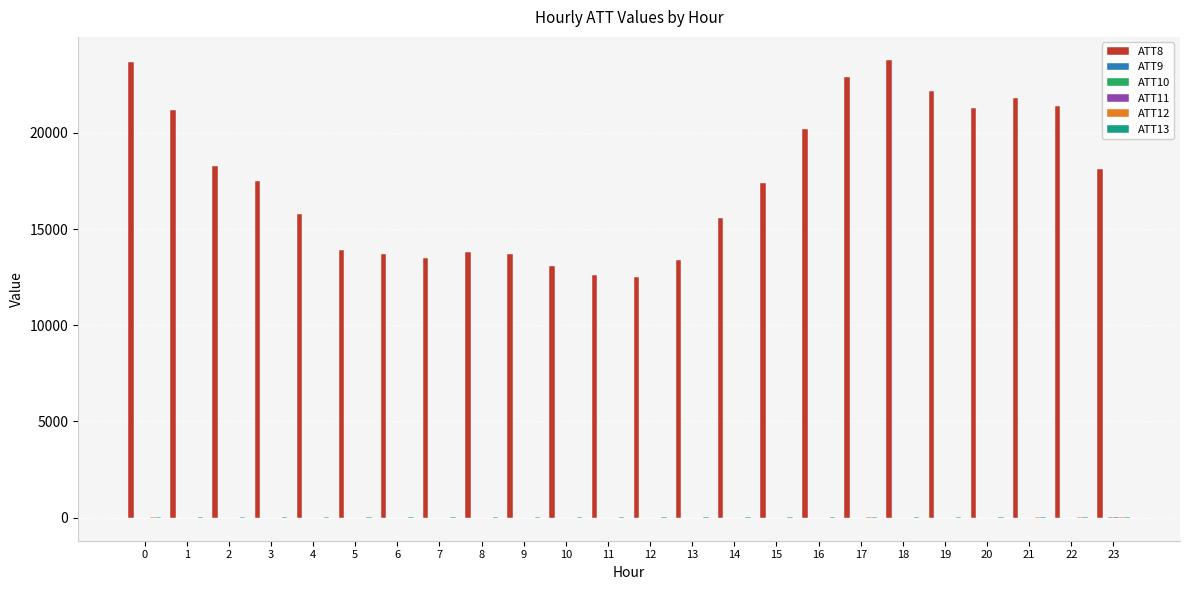

What is the total value across all series at 0?

23693.0